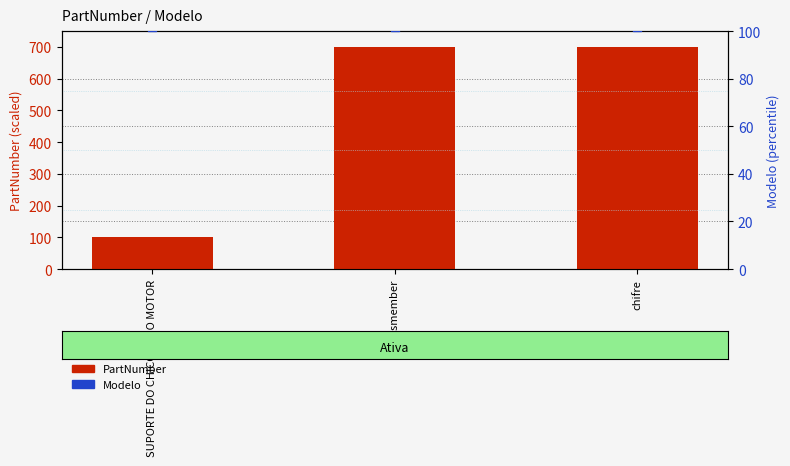

At which category is the sum across all series the highest?

chifre